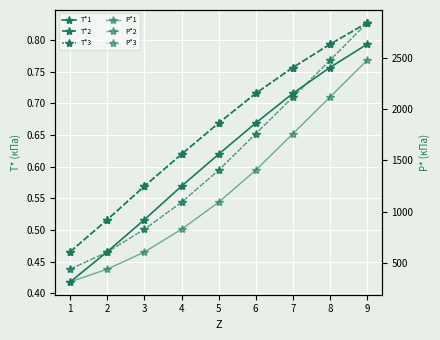

Reading left to right, what are all the values shown in this chart?

T*1: 0.4	0.5	0.5	0.6	0.6	0.7	0.7	0.8	0.8
T*2: 0.5	0.5	0.6	0.6	0.7	0.7	0.8	0.8	0.8
T*3: 0.5	0.5	0.6	0.6	0.7	0.7	0.8	0.8	0.8
P*1: 315.6	439.3	606.5	828.0	1091.8	1404.5	1759.5	2117.2	2476.2
P*2: 439.3	606.5	828.0	1091.8	1404.5	1759.5	2117.2	2476.2	2841.7
P*3: 439.3	606.5	828.0	1091.8	1404.5	1759.5	2117.2	2476.2	2841.7